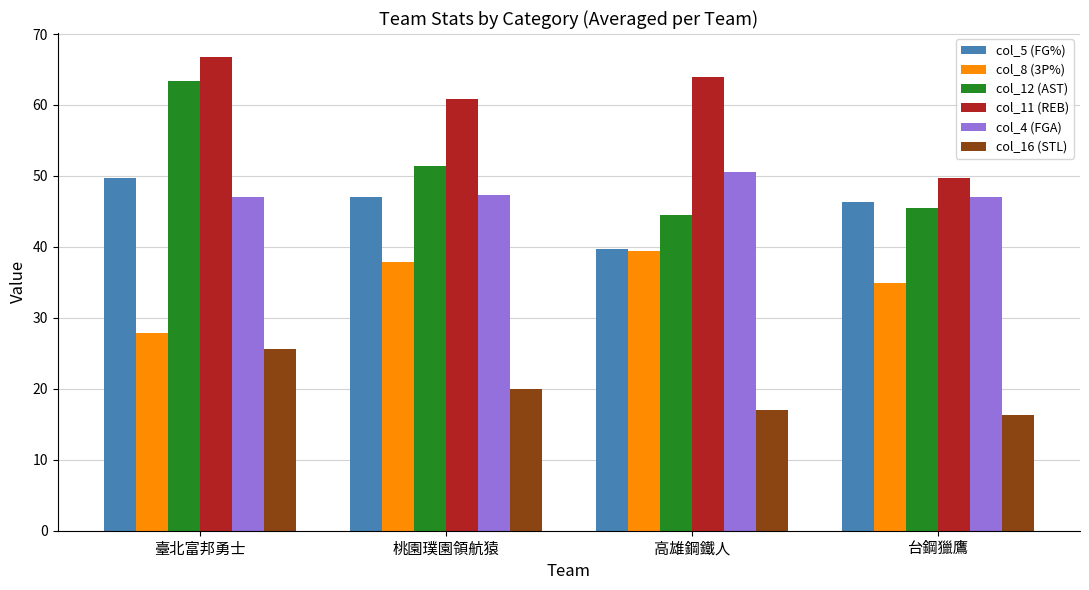

Rank the series by their maximum value, from highest to lowest.

col_11 (REB), col_12 (AST), col_4 (FGA), col_5 (FG%), col_8 (3P%), col_16 (STL)